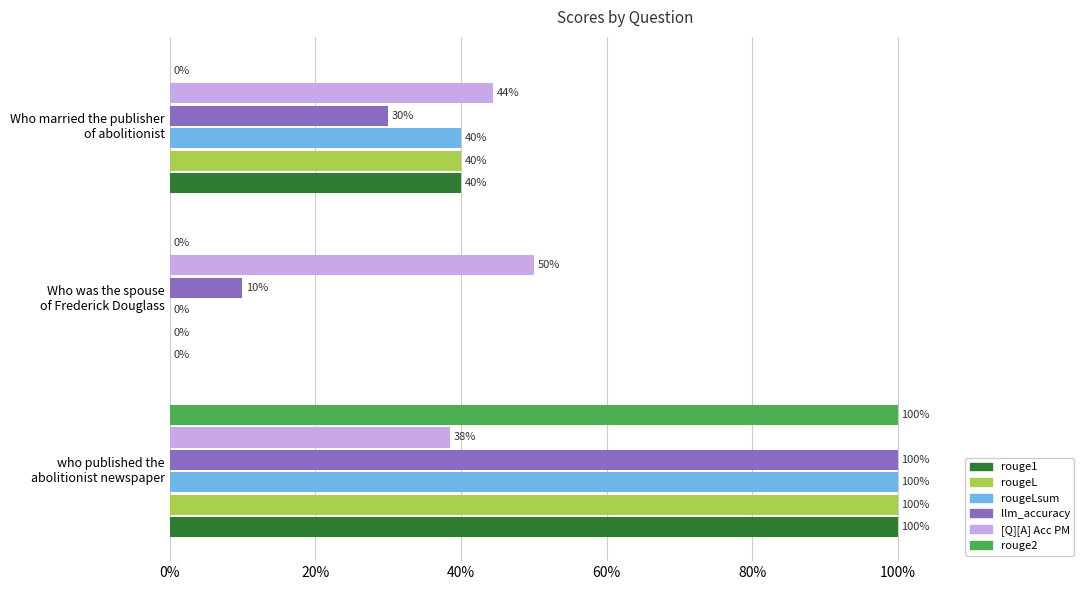

What are all the series names shown in the legend?

rouge1, rougeL, rougeLsum, llm_accuracy, [Q][A] Acc PM, rouge2